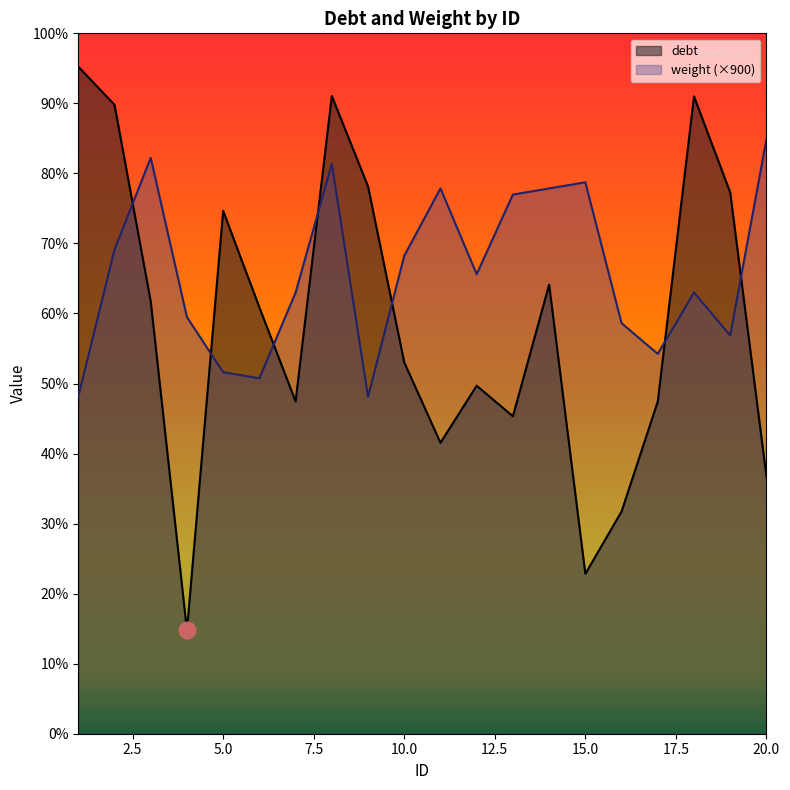

How many intersections are there between weight and debt?

7